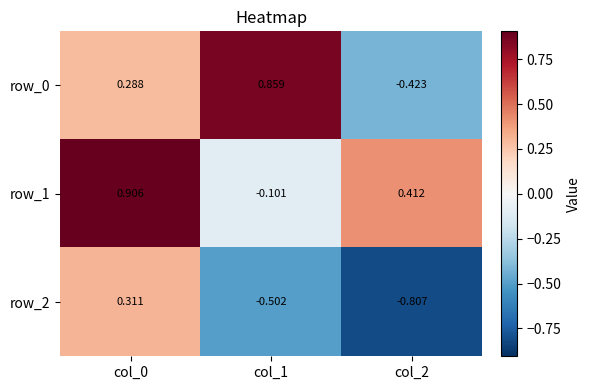

Is the value of row_1 at col_0 greater than the value of row_2 at col_1?

Yes